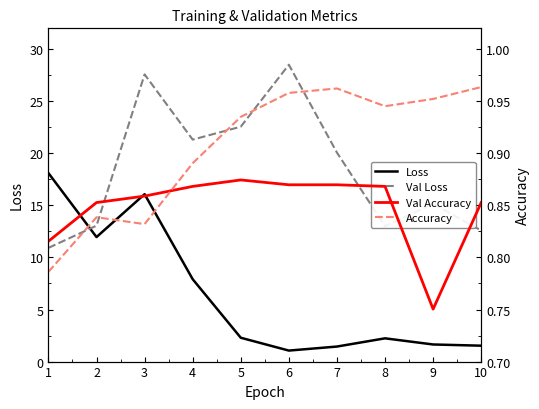

How many data points does each series have?

10